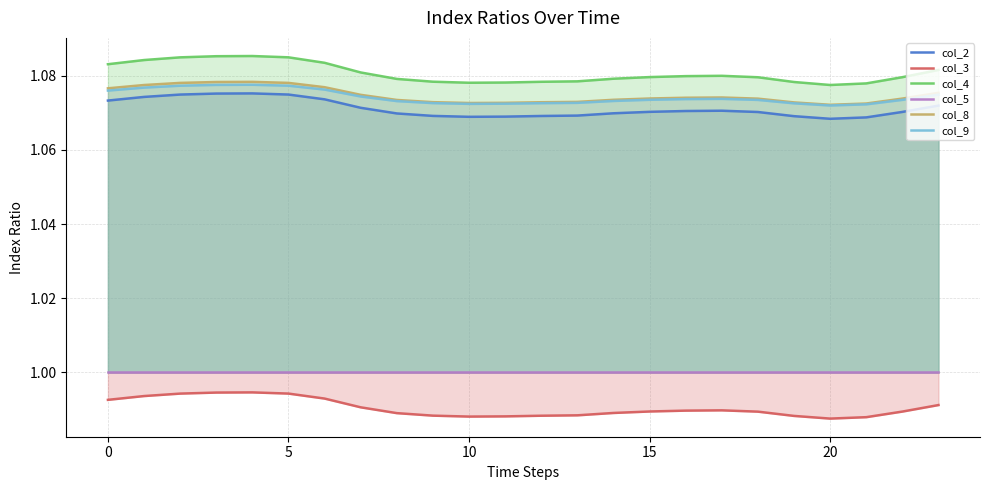

True or false: col_4 and col_9 cross at least once.

False